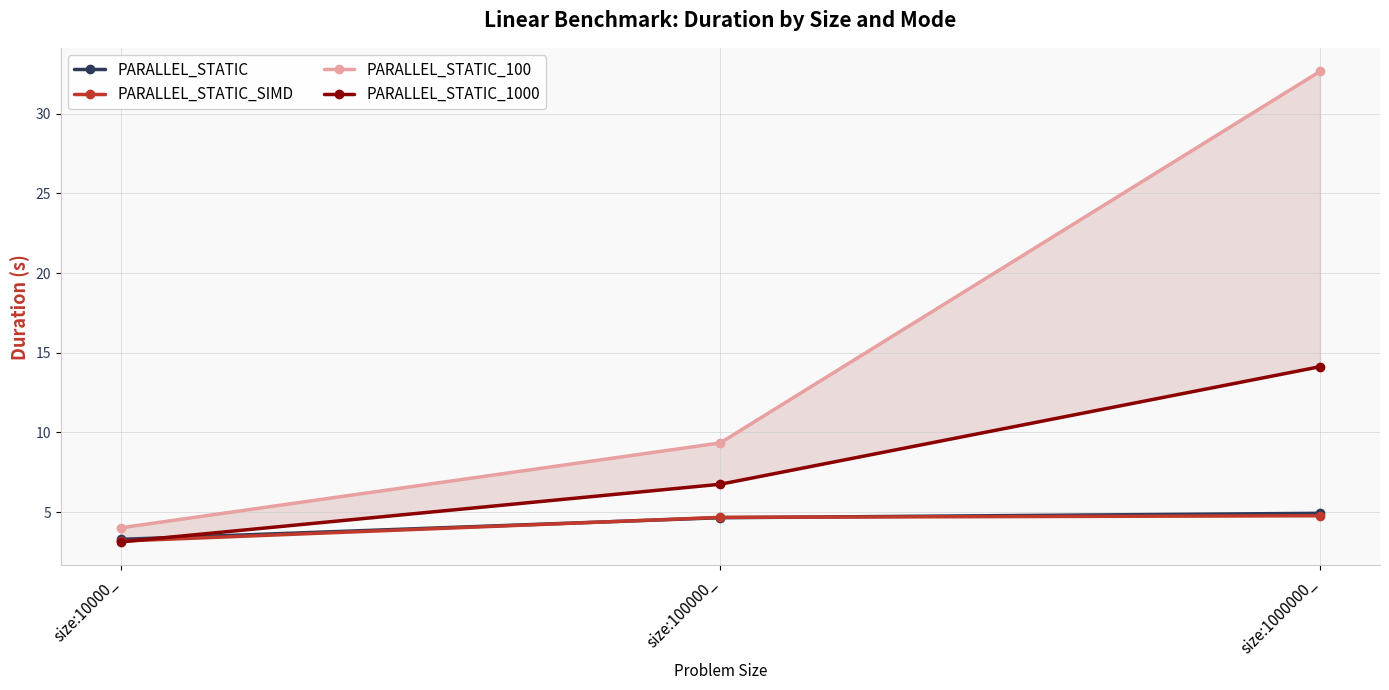

The value of PARALLEL_STATIC at size:100000_ is 3.2. True or false?

False